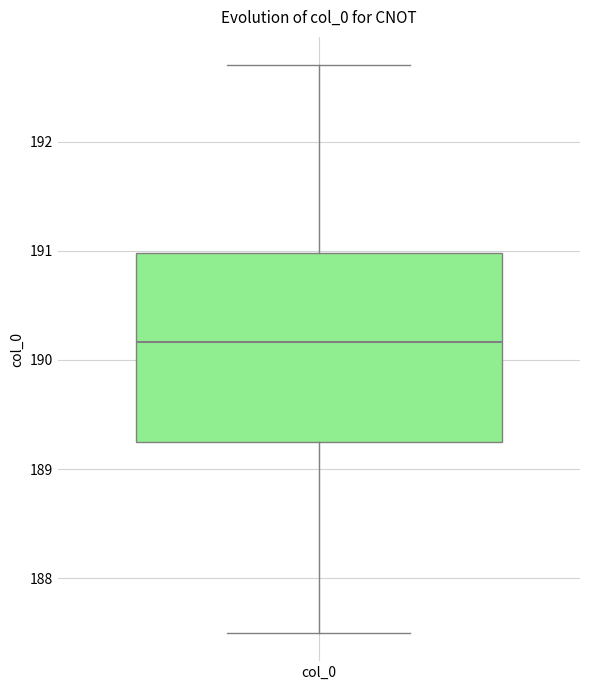

Where does the lower whisker of the box for col_0 end on the y-axis? The values are not printed on the chart, so give them approximately, as read against the axis.

187.5